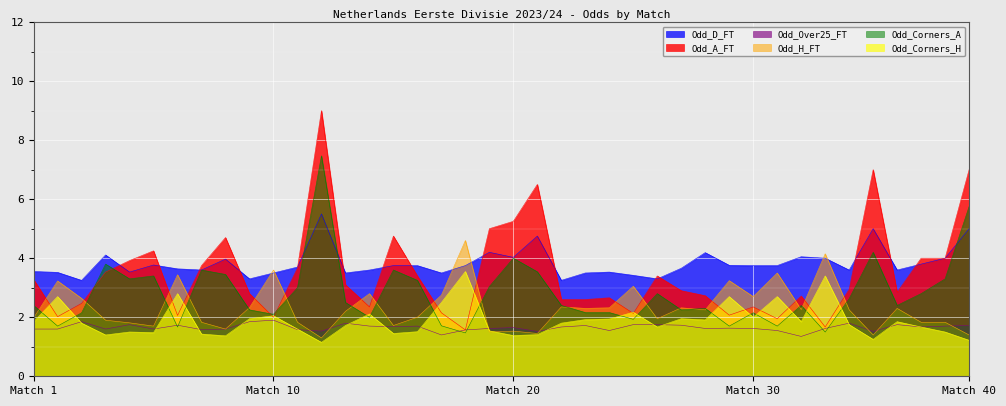

True or false: Odd_Corners_H has more than 1 points higher than both neighbors.

True